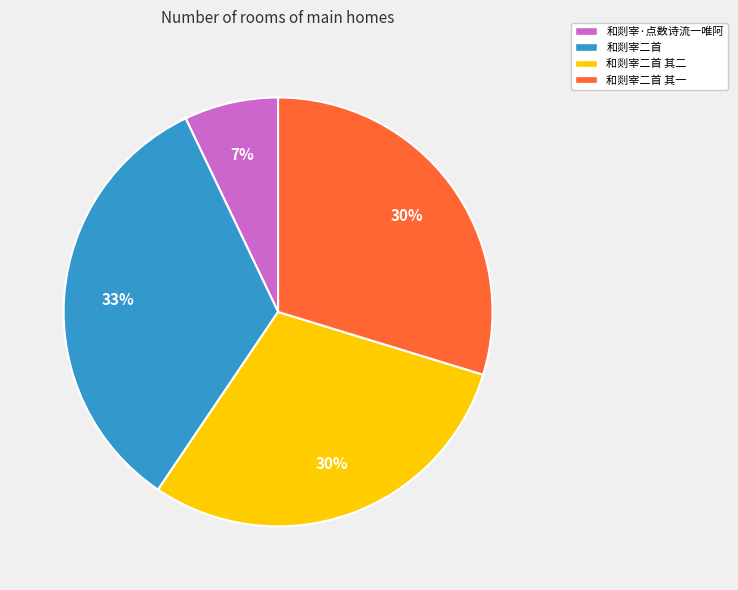

To the nearest percent, what portion does 和剡宰·点数诗流一唯阿 represent?

7%